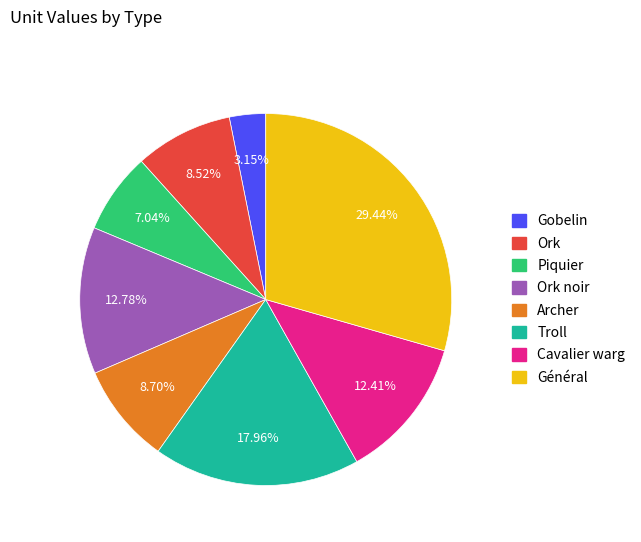

To the nearest percent, what is the difference between the largest and smallest slice percentages?

26%